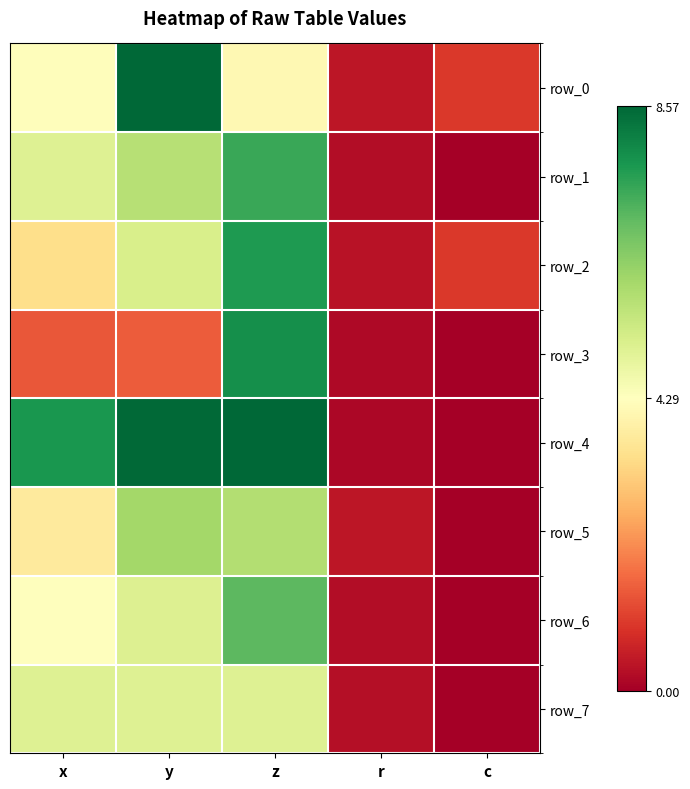

Is it true that row_2 equals 3.4 at x?

True